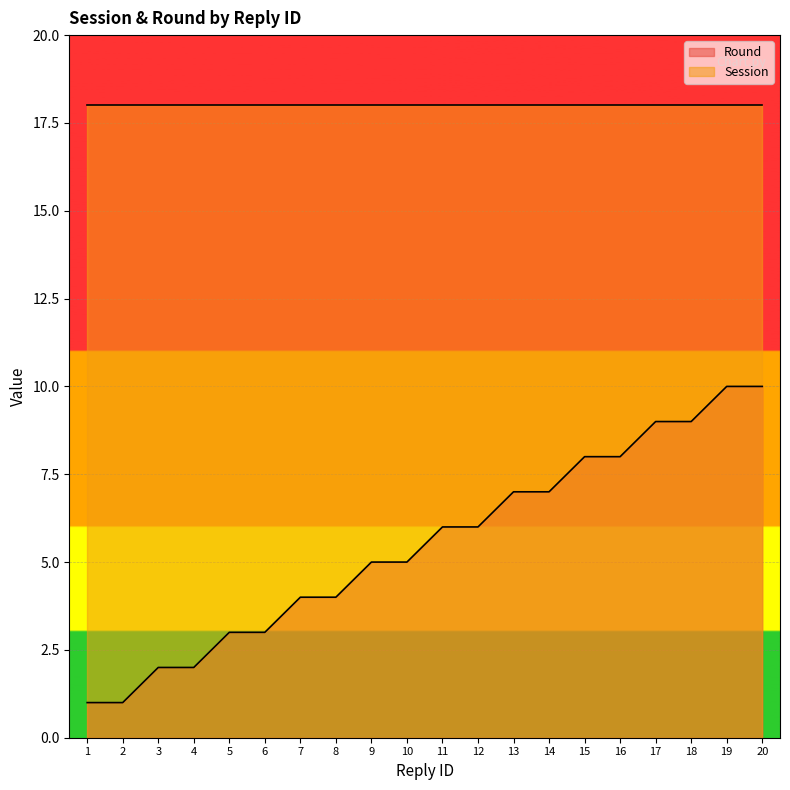

List the labels in order of value, smallest first.

1, 2, 3, 4, 5, 6, 7, 8, 9, 10, 11, 12, 13, 14, 15, 16, 17, 18, 19, 20